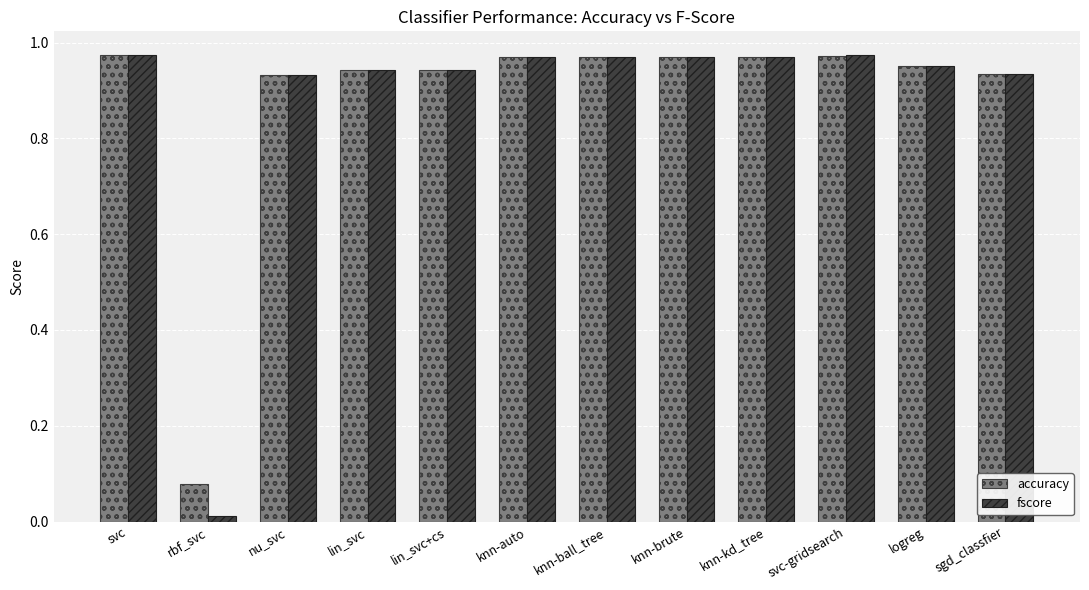

What are all the series names shown in the legend?

accuracy, fscore